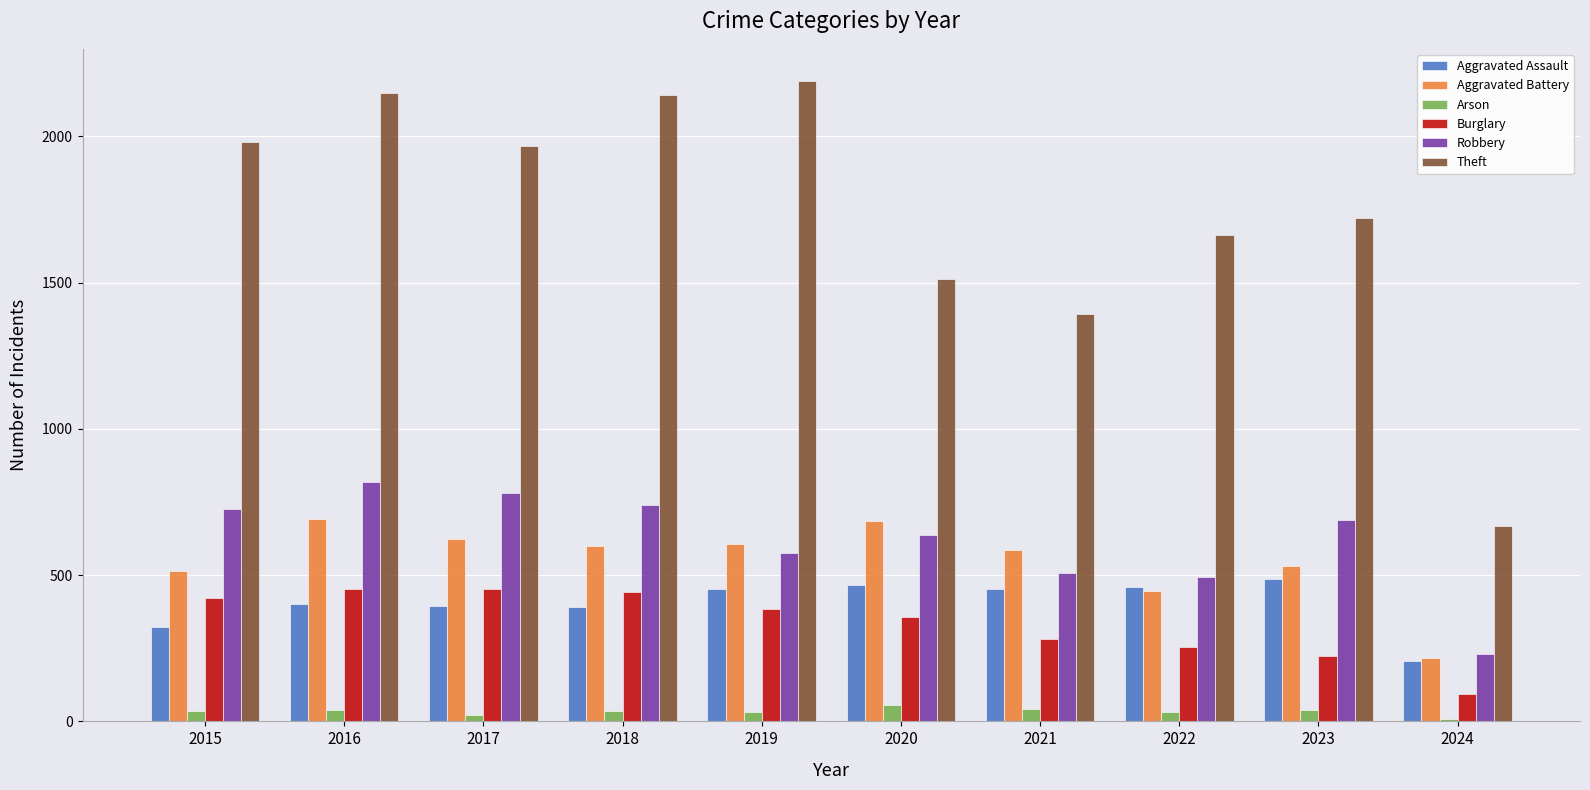

How many categories are shown in the chart?

10